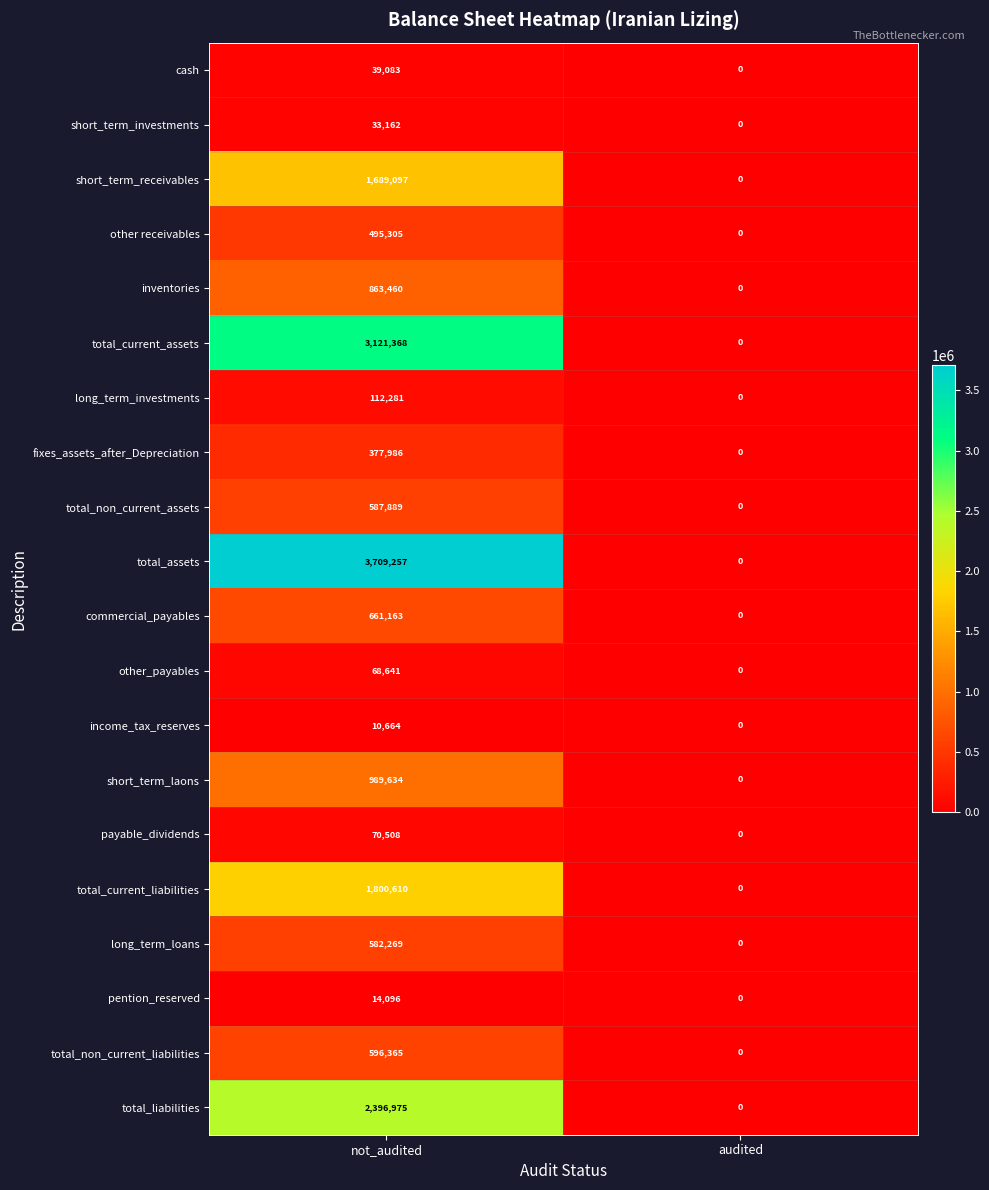

The value of short_term_investments at audited is 15030. True or false?

False